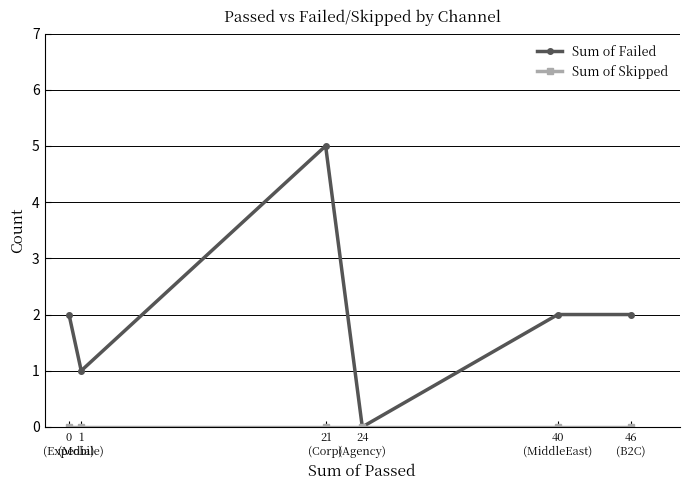

Which series has the largest range (max minus min)?

Sum of Failed